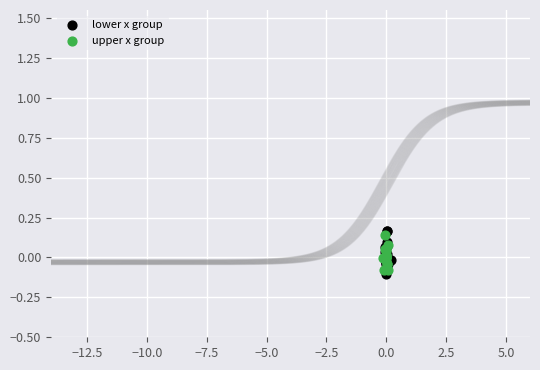

What are all the series names shown in the legend?

lower x group, upper x group